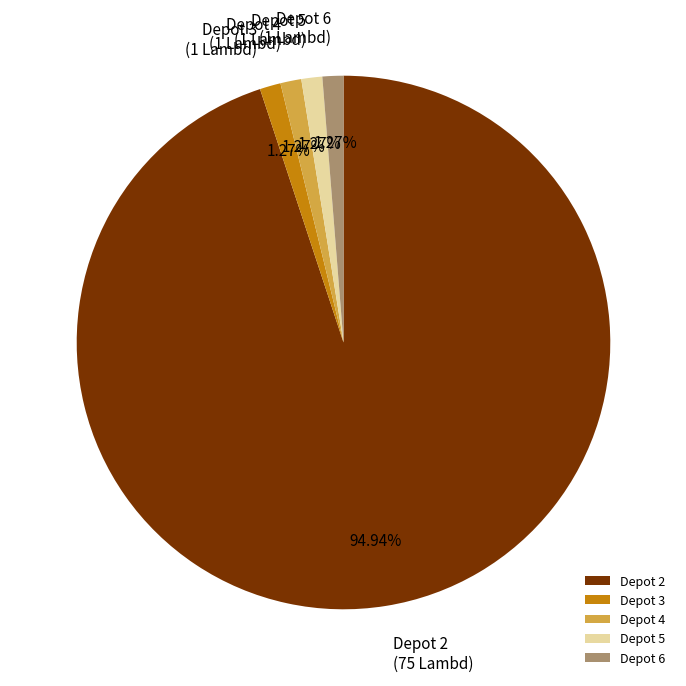

Is the sum of Depot 3 and Depot 6 greater than half?

No